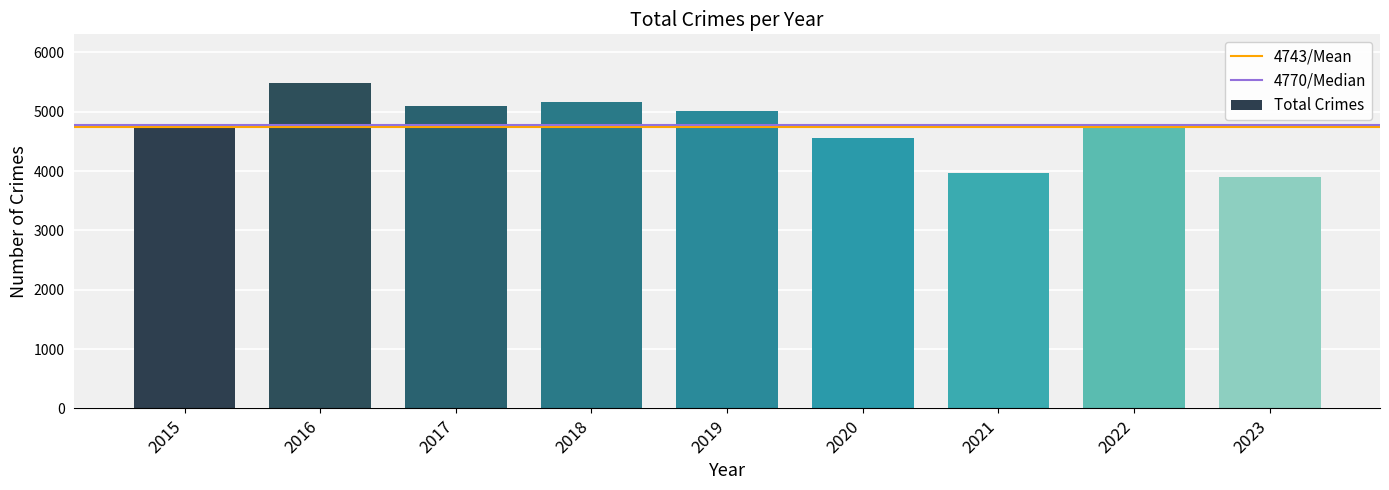

What is the change in value from 2019 to 2022?

-265